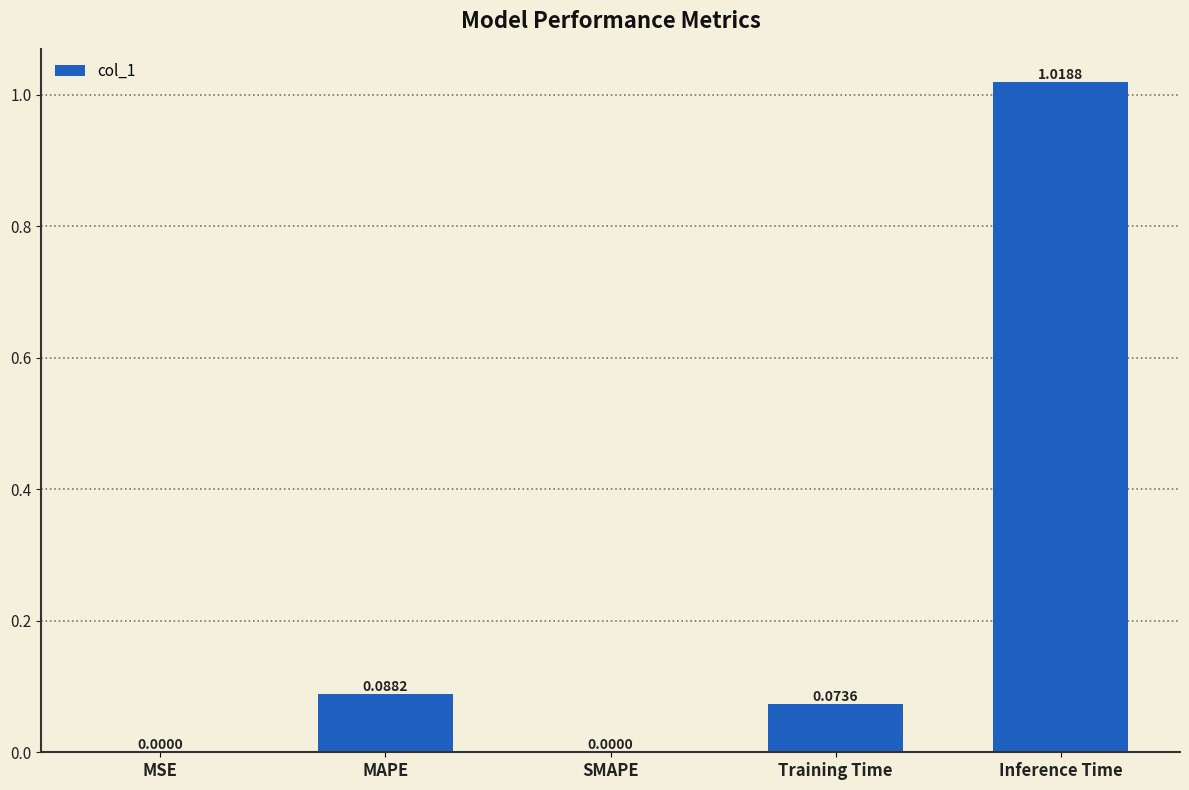

What is the average value?

0.2